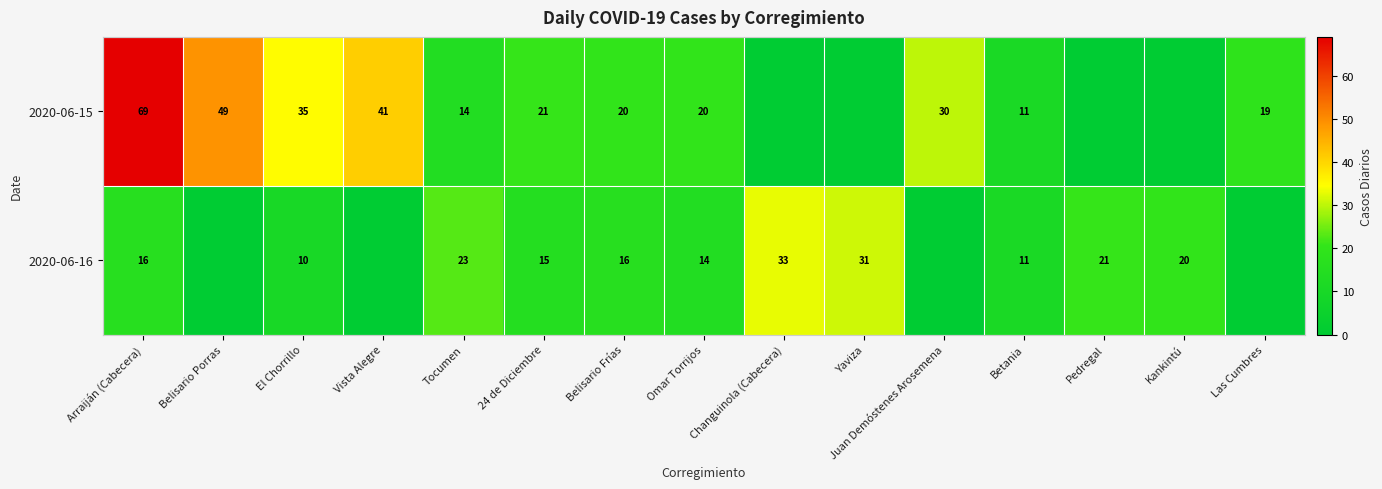

What is the sum of the 2020-06-16 values at Belisario Frías and El Chorrillo?

26